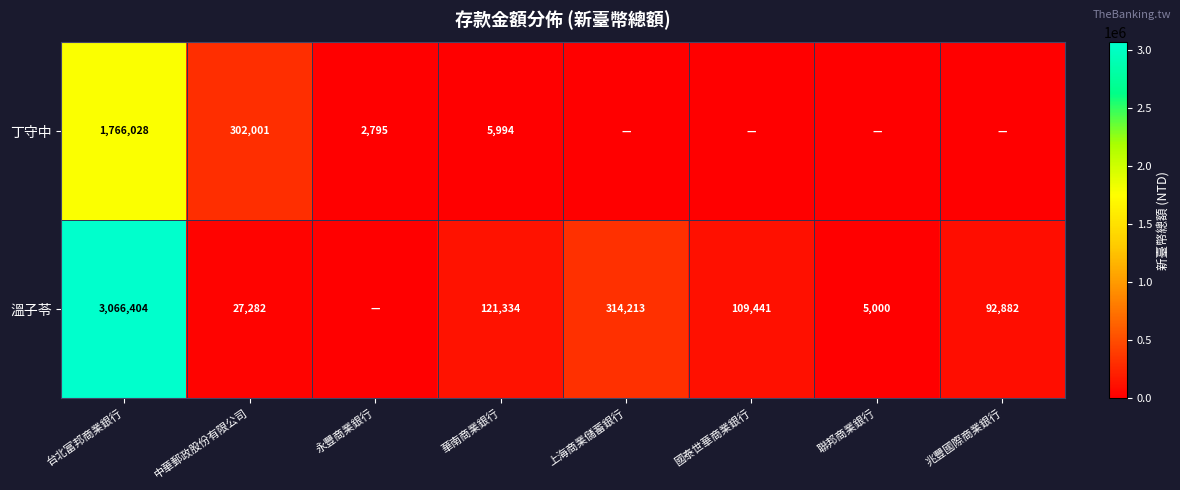

What is the total value across all series at 聯邦商業銀行?

5000